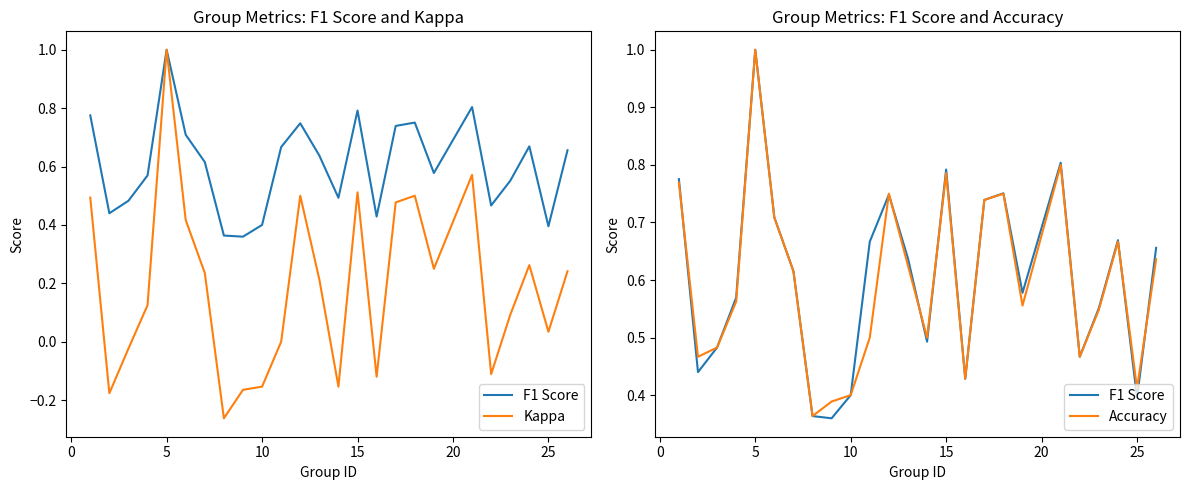

Is this an area chart (filled region under the line)?

No